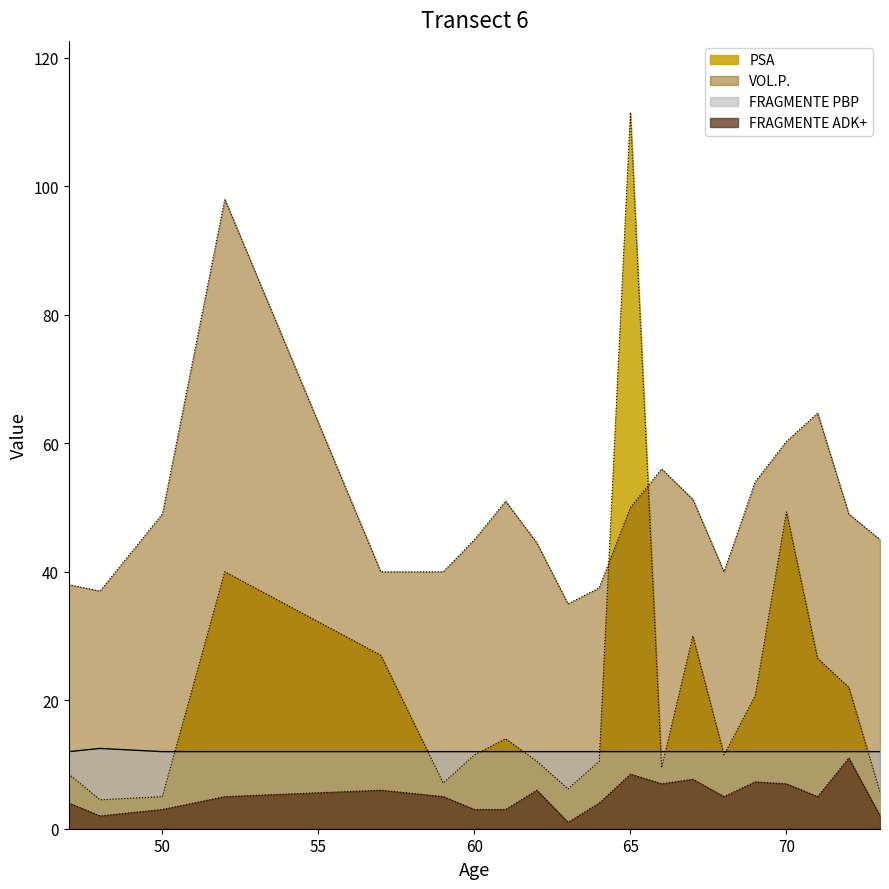

Which series changed the most between 66 and 69?

PSA